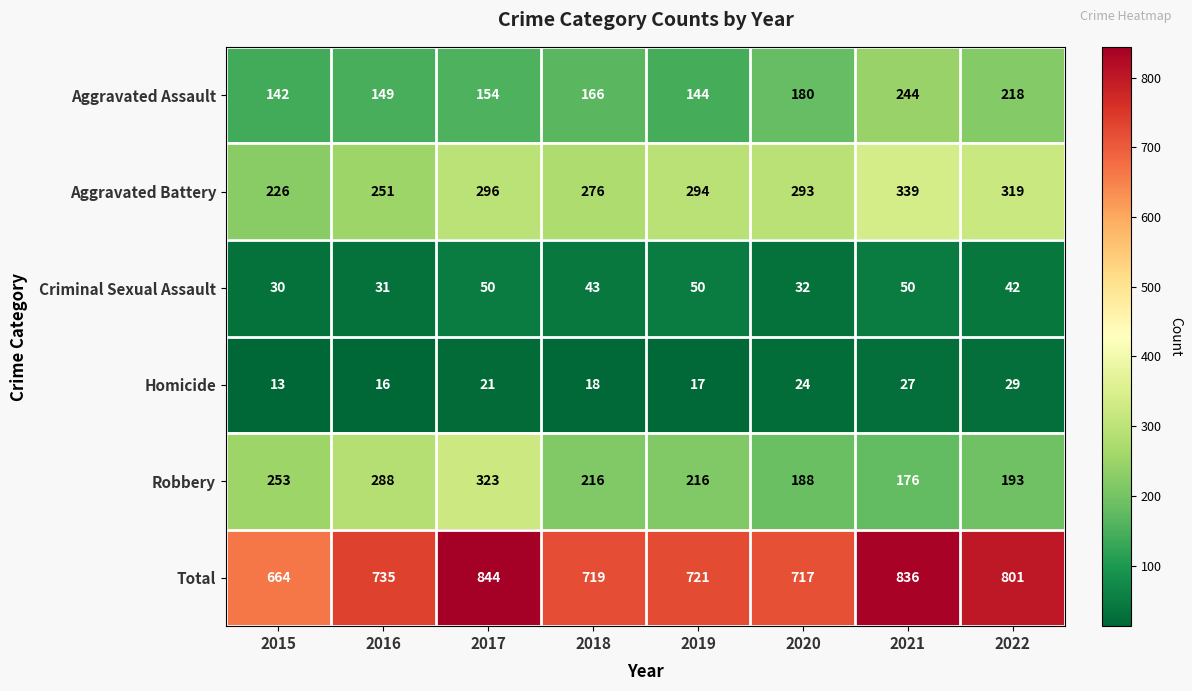

What value does the Homicide series have at 2017, to the nearest 5?

20